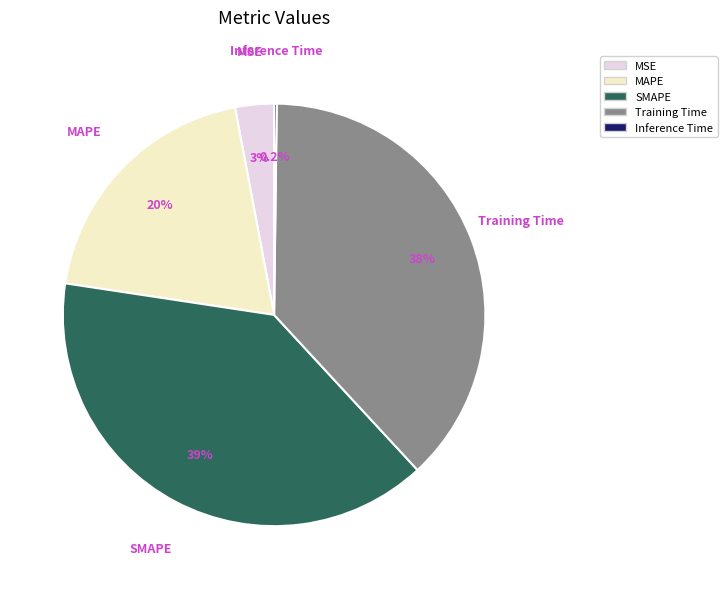

Approximately how many times larger is the value at MAPE compared to Training Time?

0.5